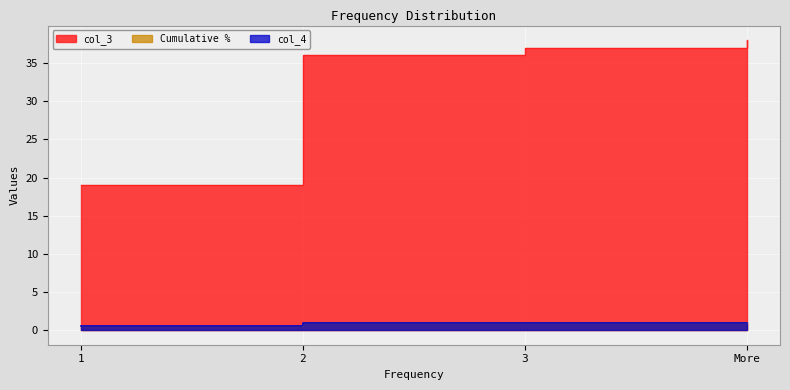

At which label is col_3 closest to 28?

2